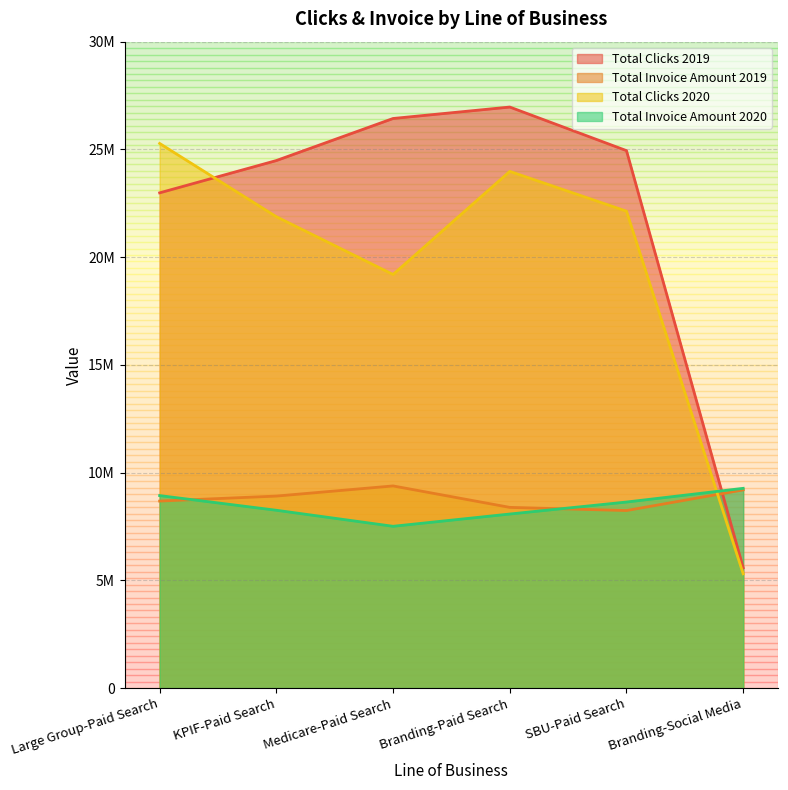

After their last crossing, which series has the higher values: Total Invoice Amount 2020 or Total Clicks 2019?

Total Invoice Amount 2020